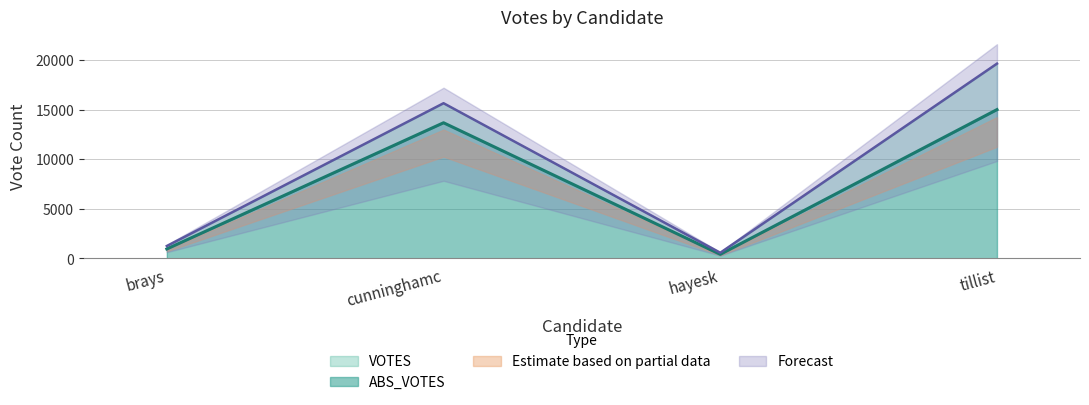

Which has a higher value, tillist or brays?

tillist